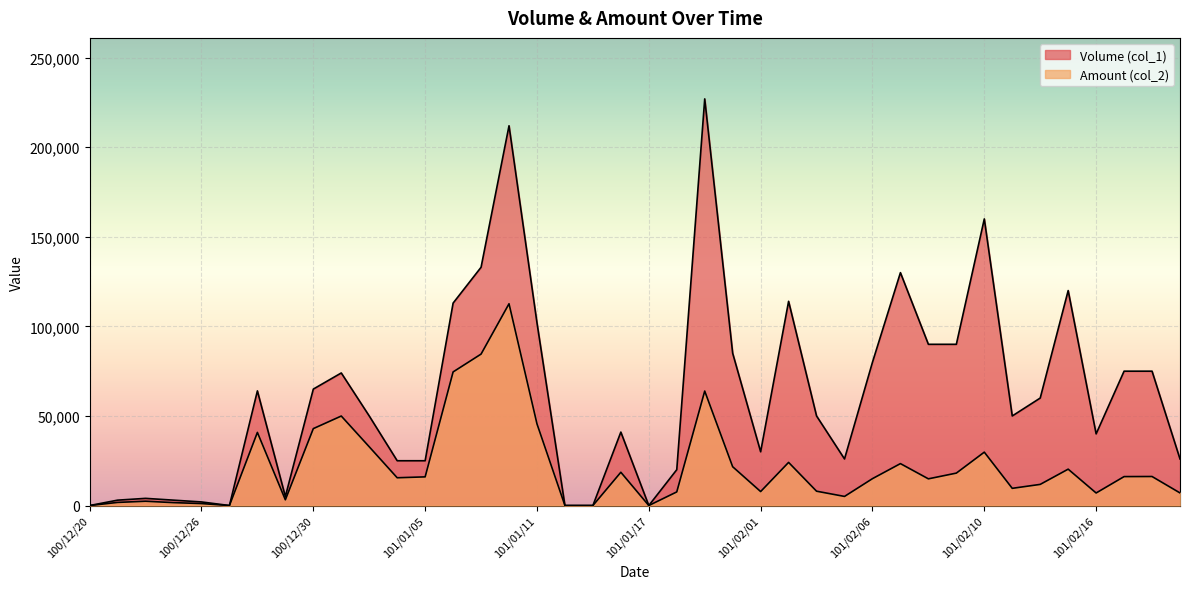

True or false: Volume (col_1) and Amount (col_2) intersect in this chart.

False